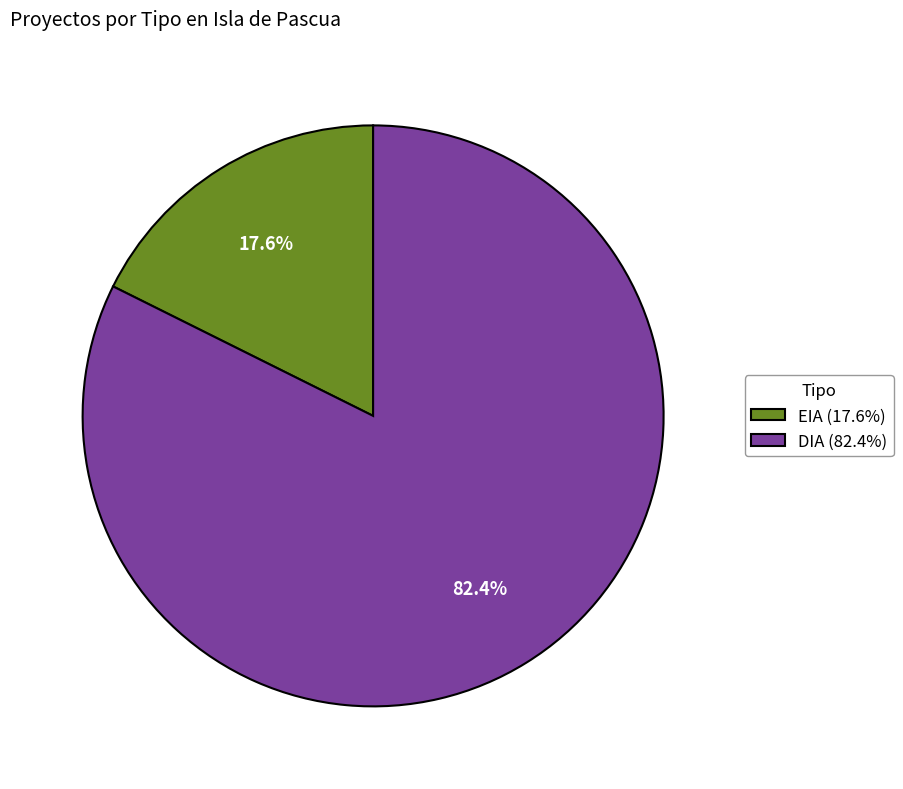

How many segments does this pie chart have?

2